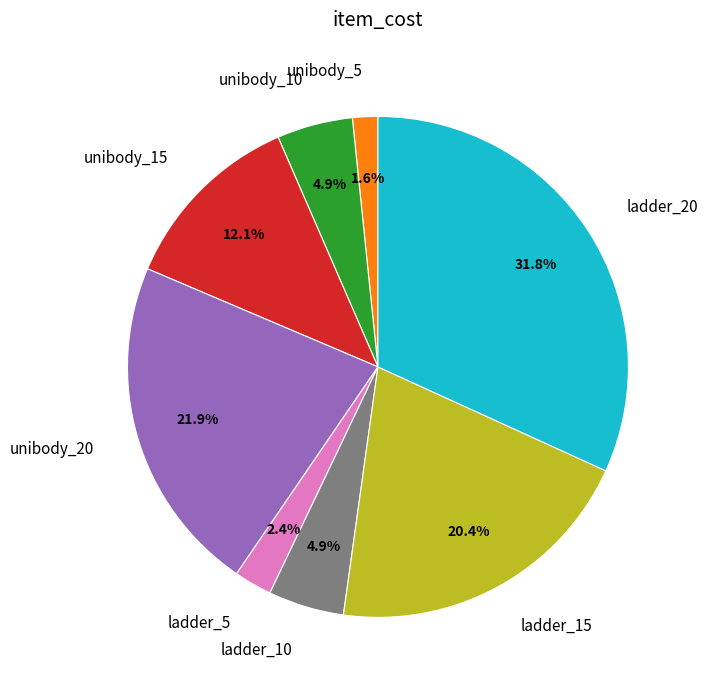

To the nearest percent, what percentage of the pie is ladder_15?

20%